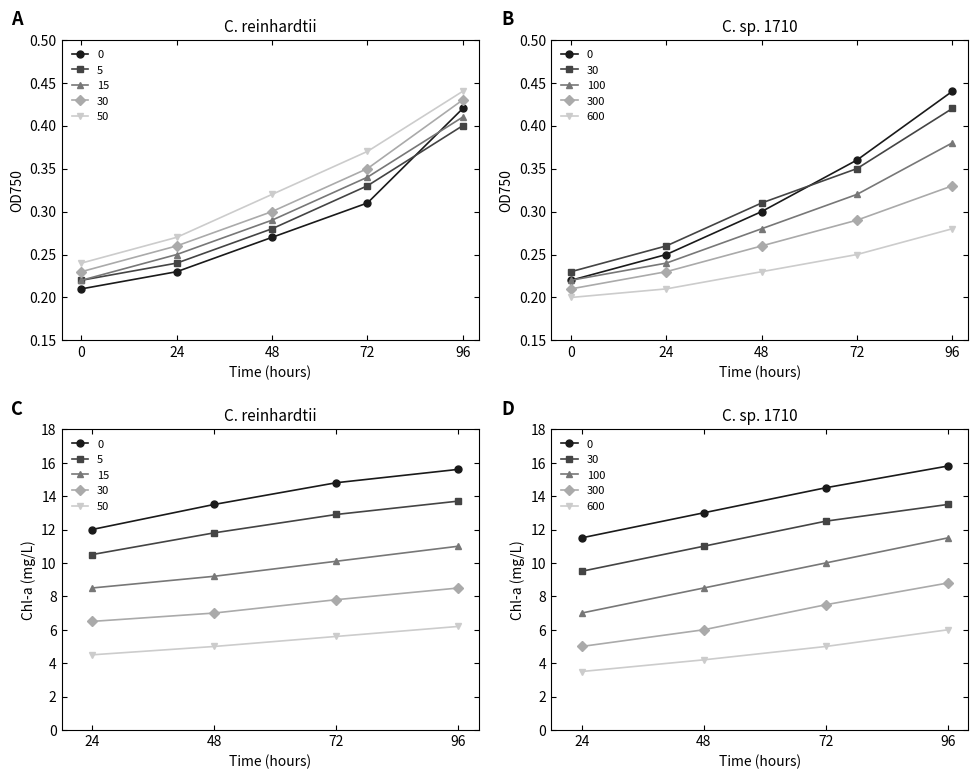

True or false: 15 and 5 cross at least once.

False